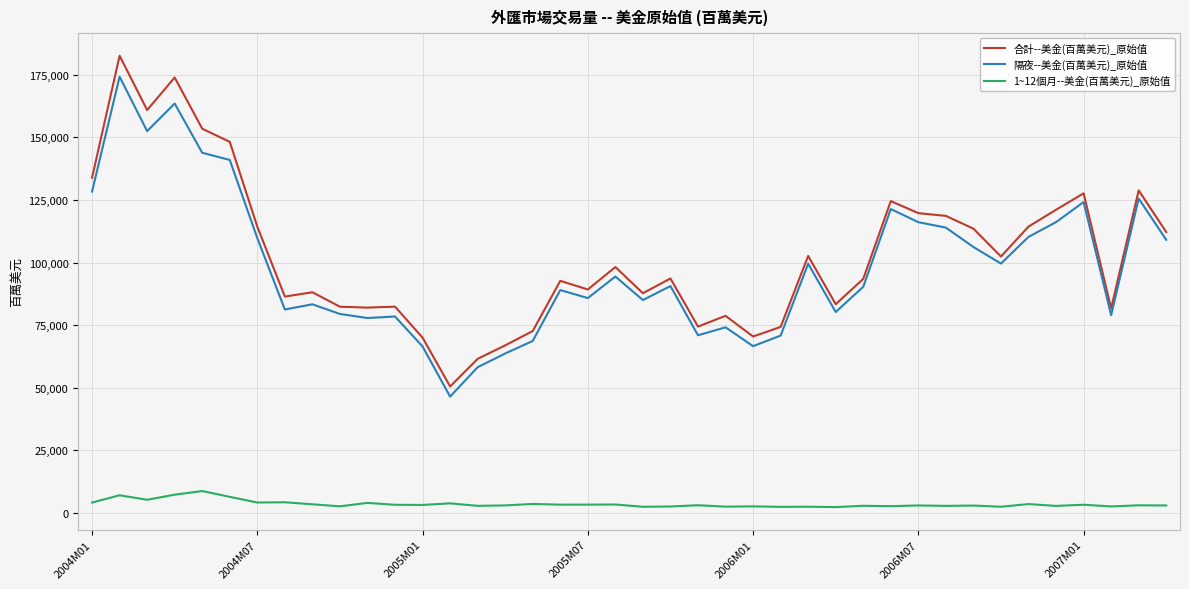

What is the highest value of the 合計--美金(百萬美元)_原始值 series?

182651